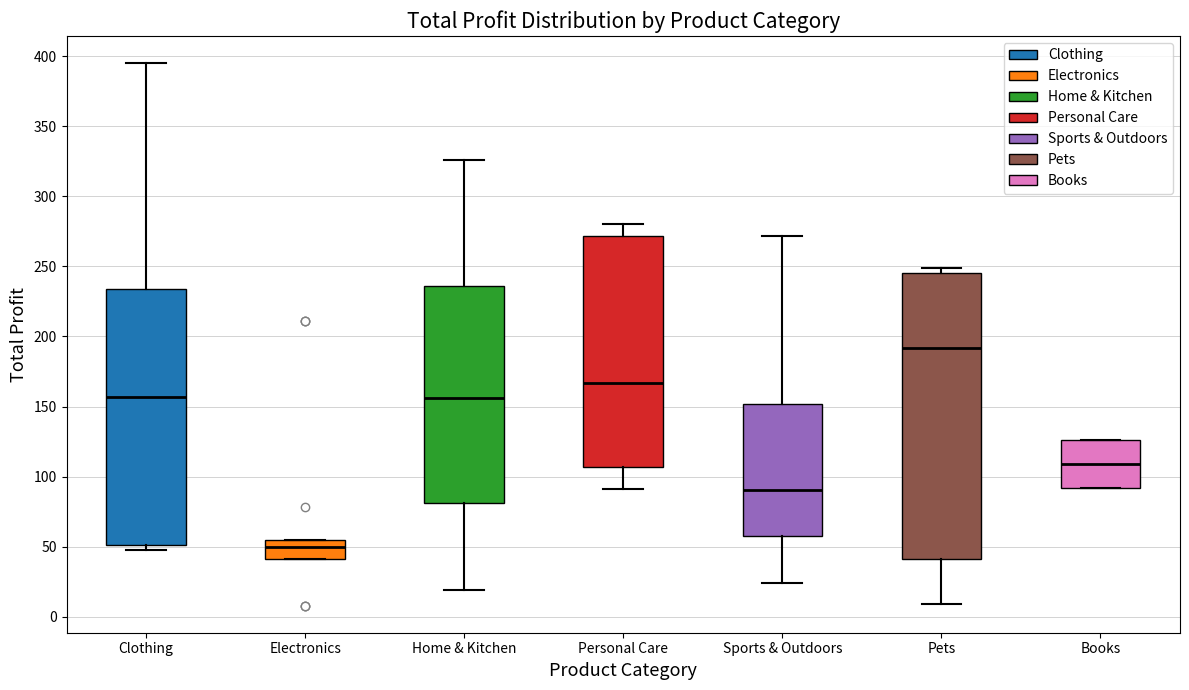

Which box has the highest median line?

Pets